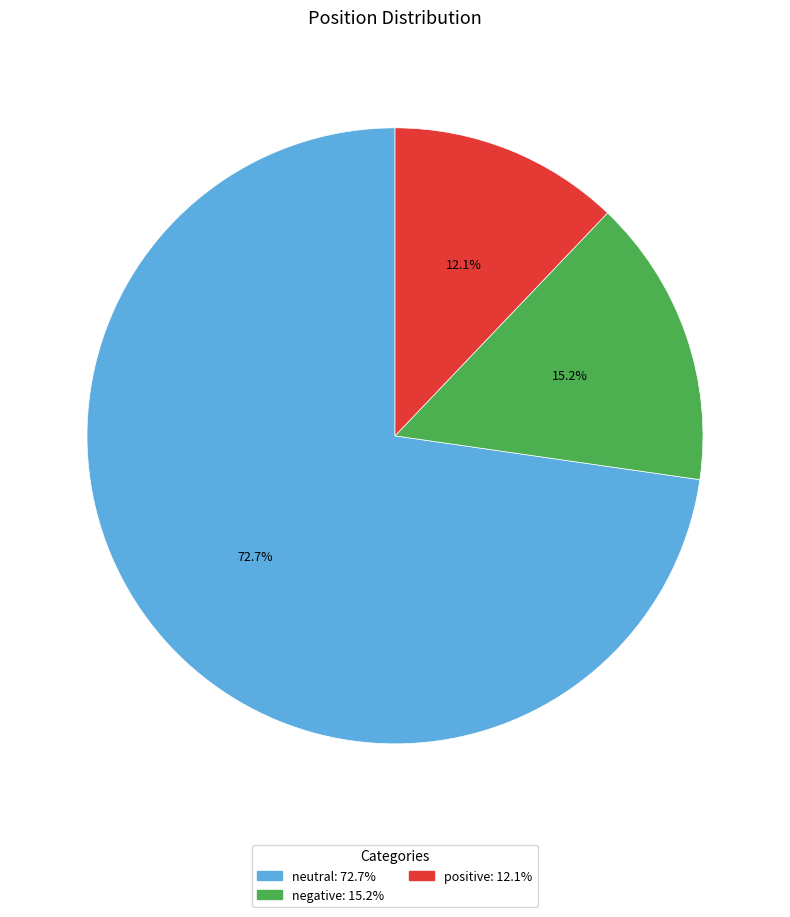

Count the number of slices in the pie.

3